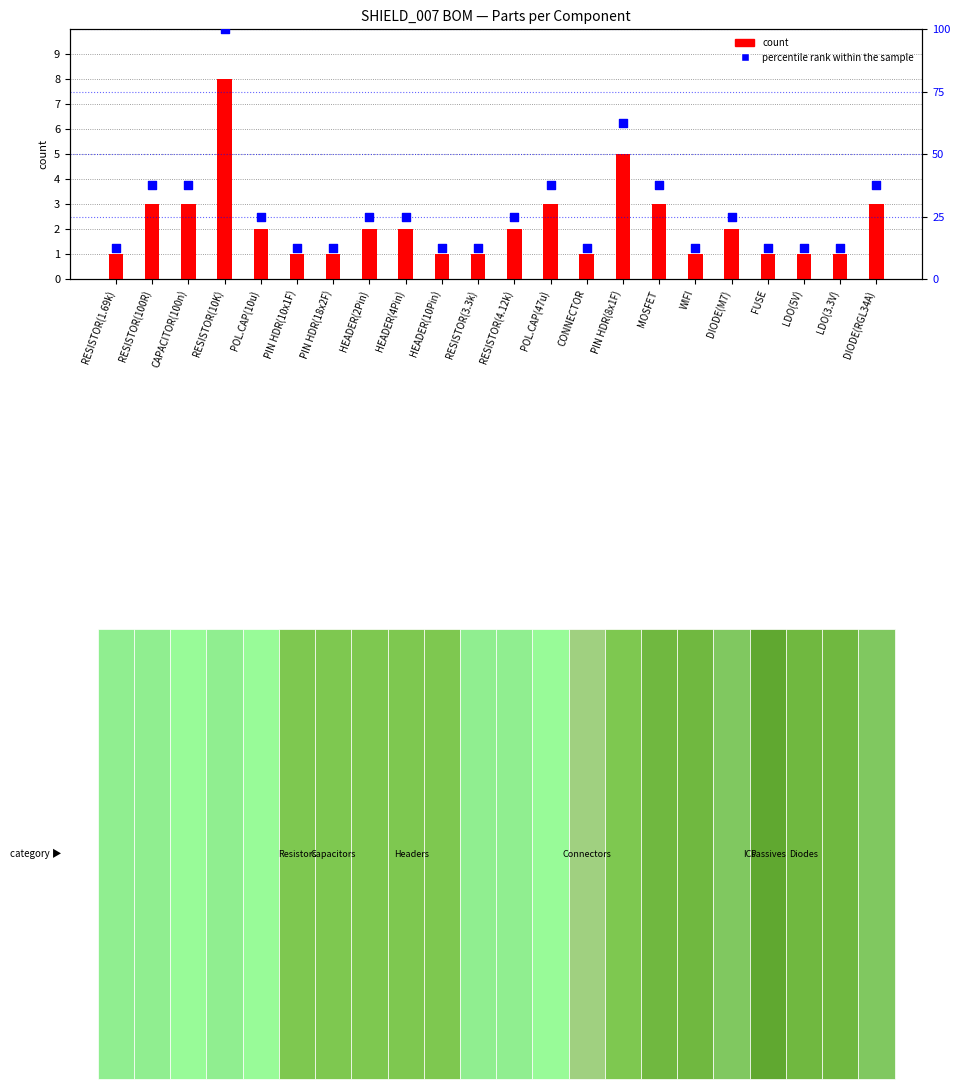

At which category is the sum across all series the highest?

RESISTOR(10K)